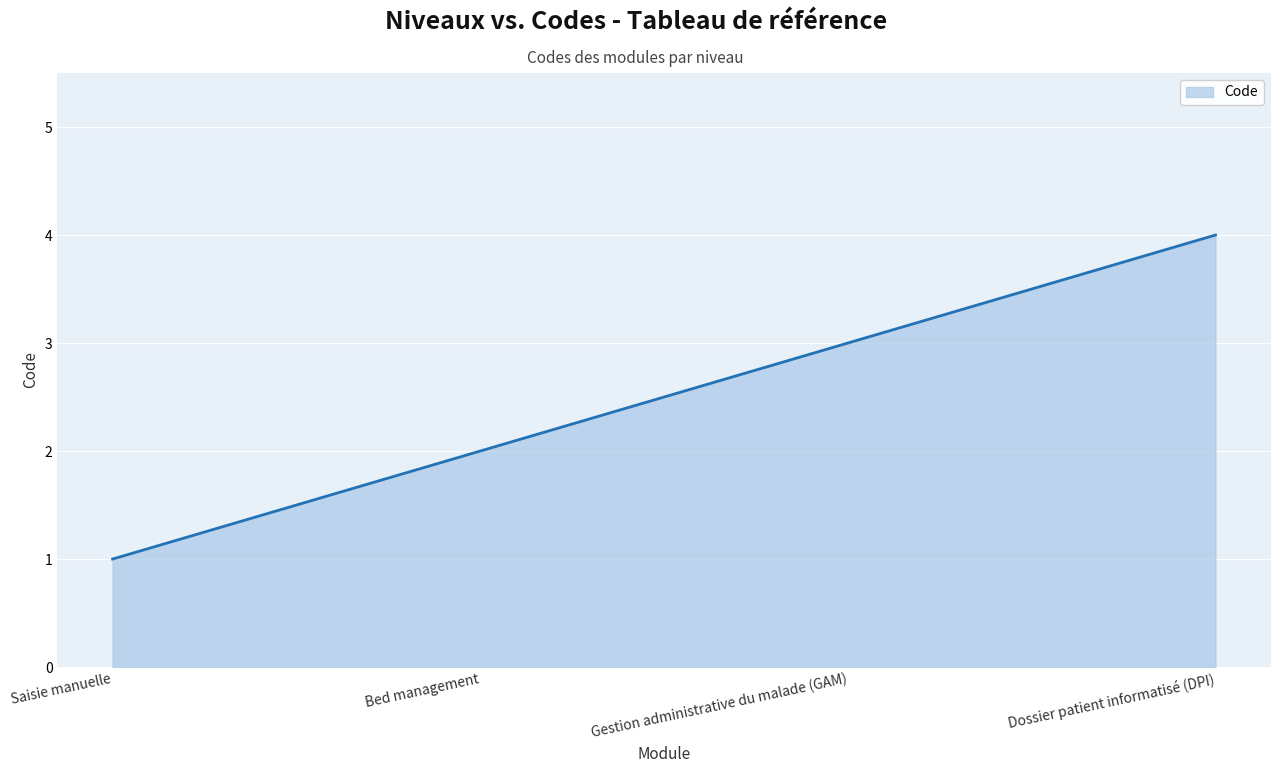

Rank the categories by value from highest to lowest.

Dossier patient informatisé (DPI), Gestion administrative du malade (GAM), Bed management, Saisie manuelle